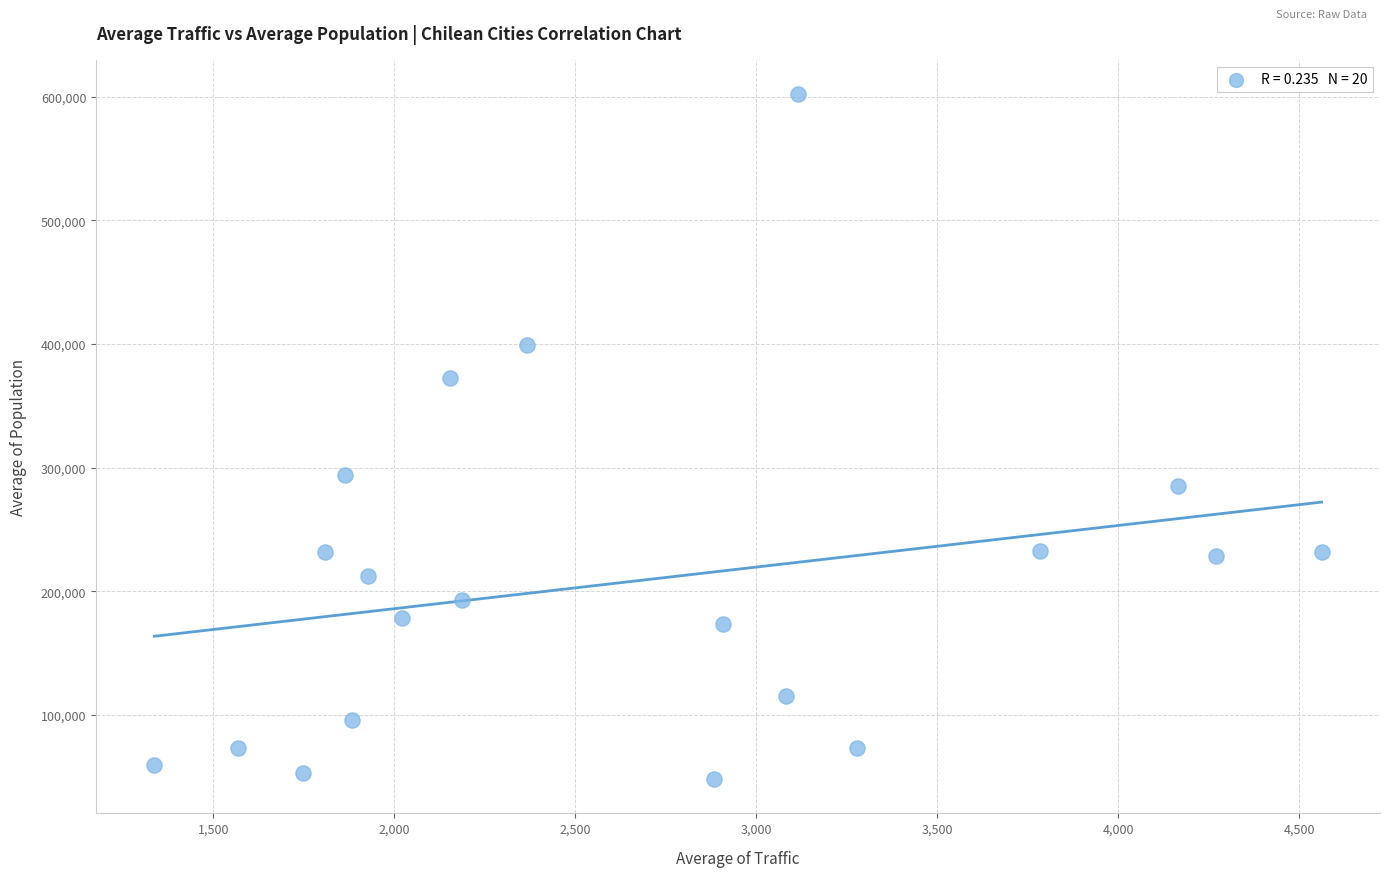

What Y value in the scatter plot is closest to 325225?

294019